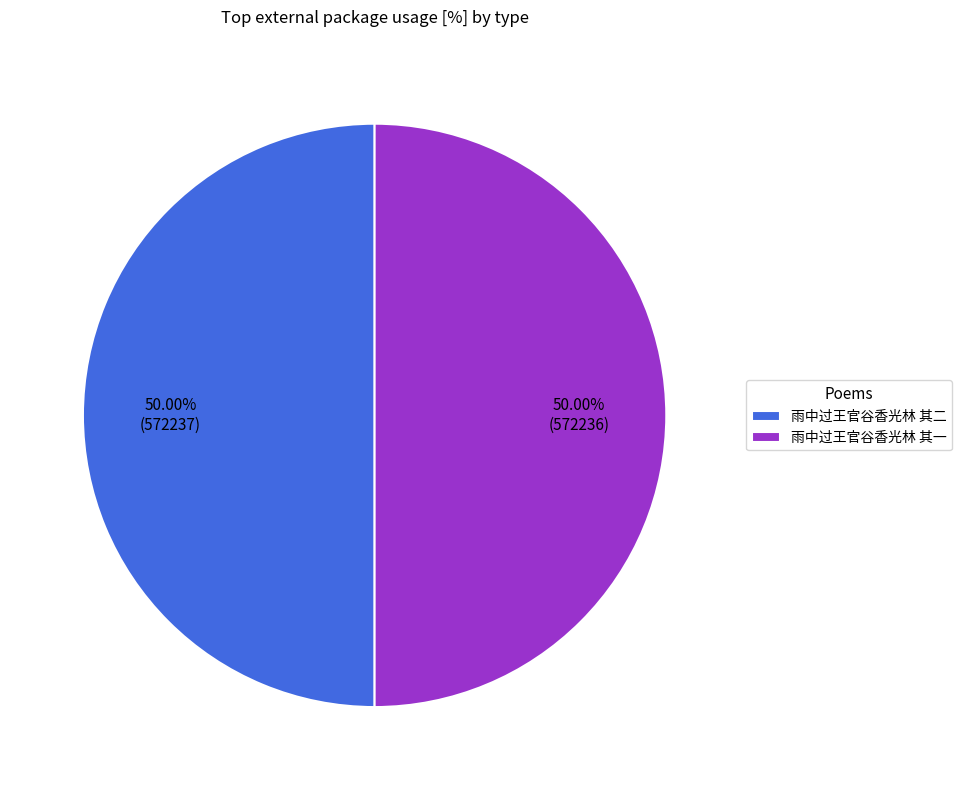

Is it true that 雨中过王官谷香光林 其二 is 50% of the pie?

True